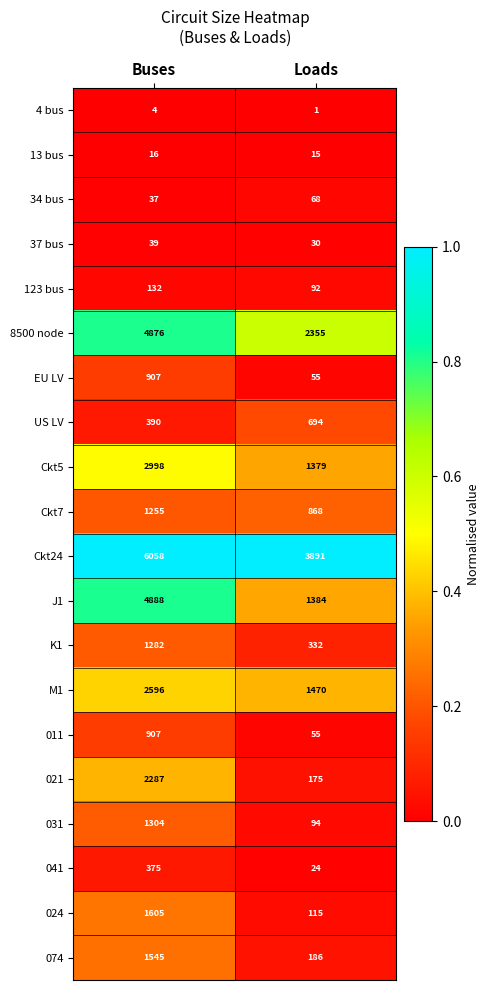

True or false: 031 has a value of 682 at Buses.

False